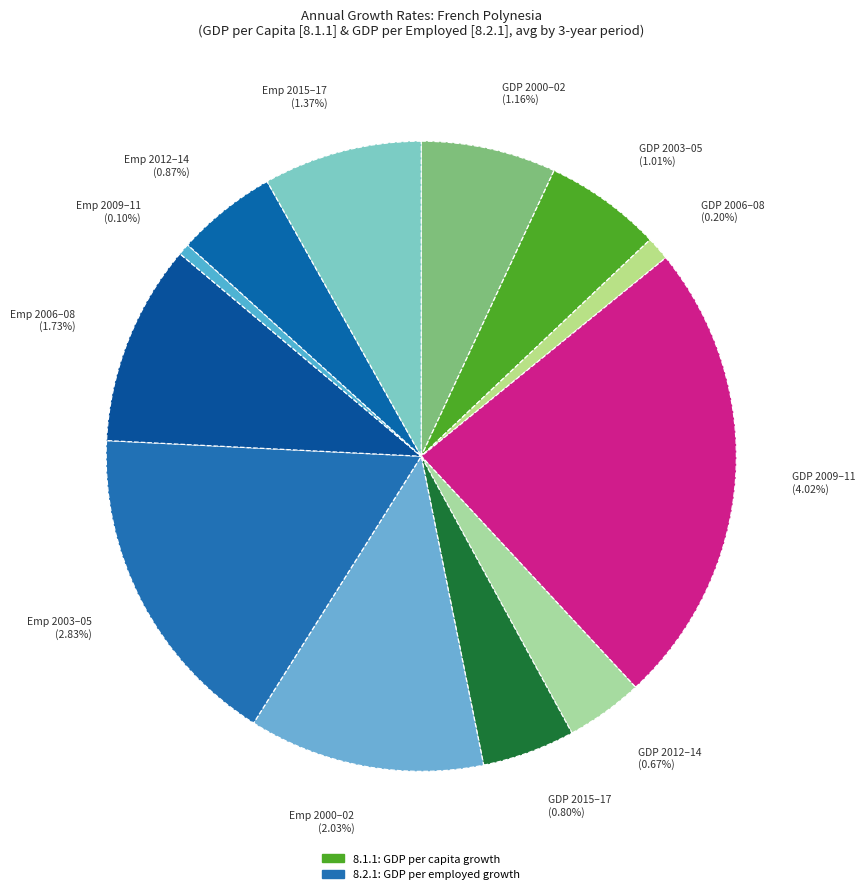

Does 23 account for over 50% of the chart?

No